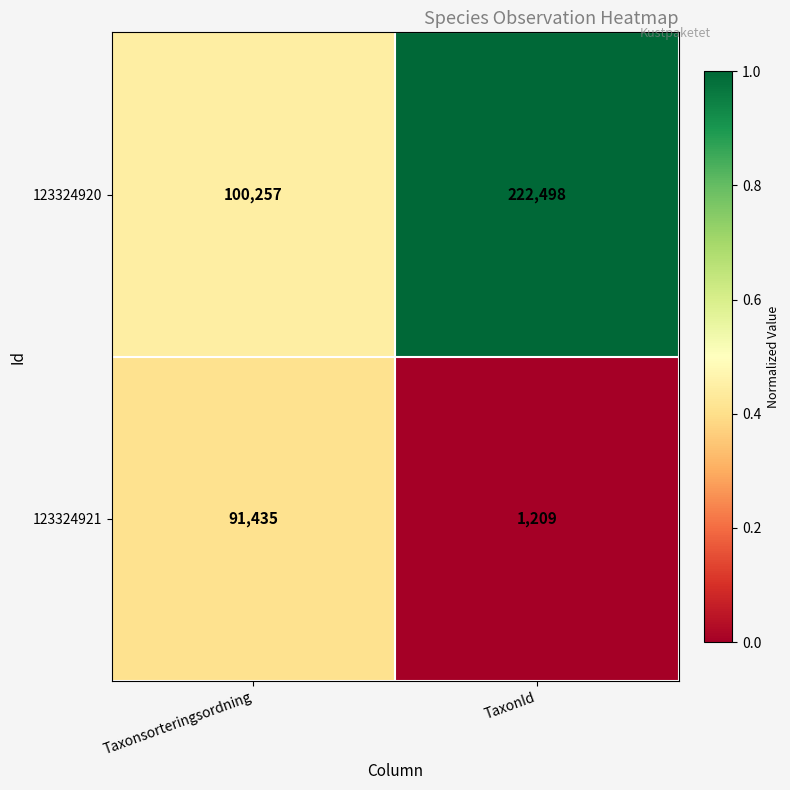

What is the sum of all 123324921 values?

92644